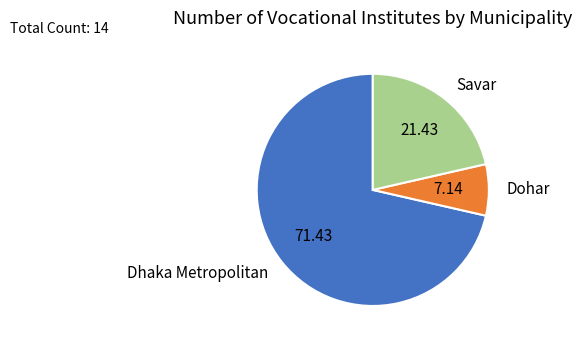

Rank the categories by value from lowest to highest.

Dohar, Savar, Dhaka Metropolitan